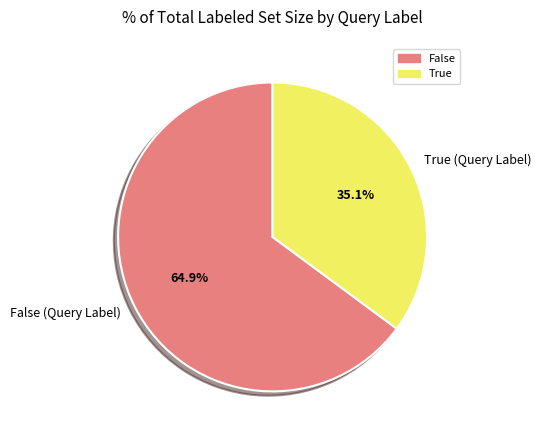

What percentage is NOT represented by False?

35.1%